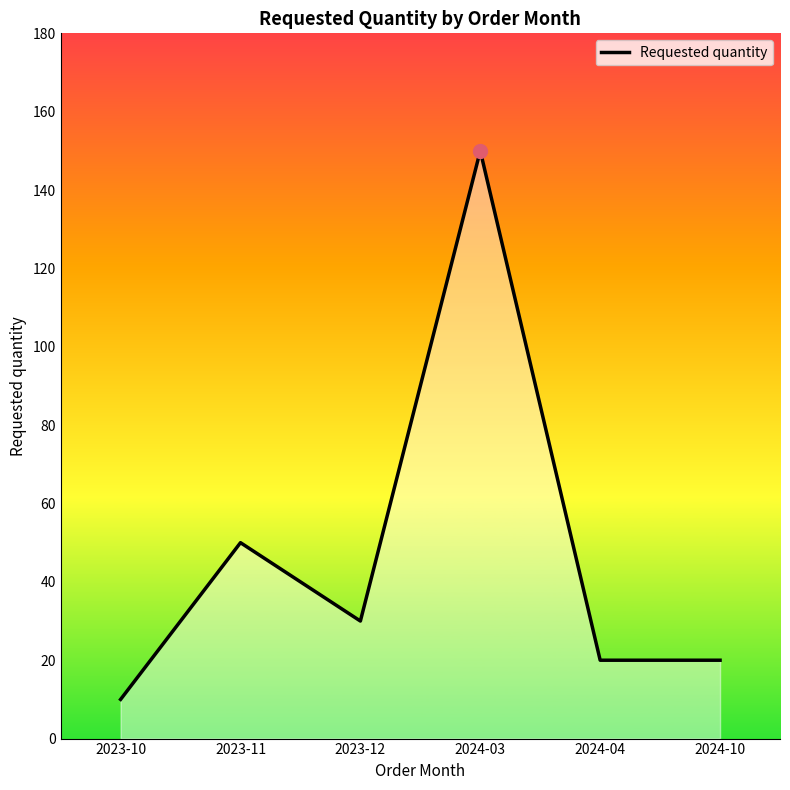

Reading left to right, what are all the values shown in this chart?

2023-10=10	2023-11=50	2023-12=30	2024-03=150	2024-04=20	2024-10=20